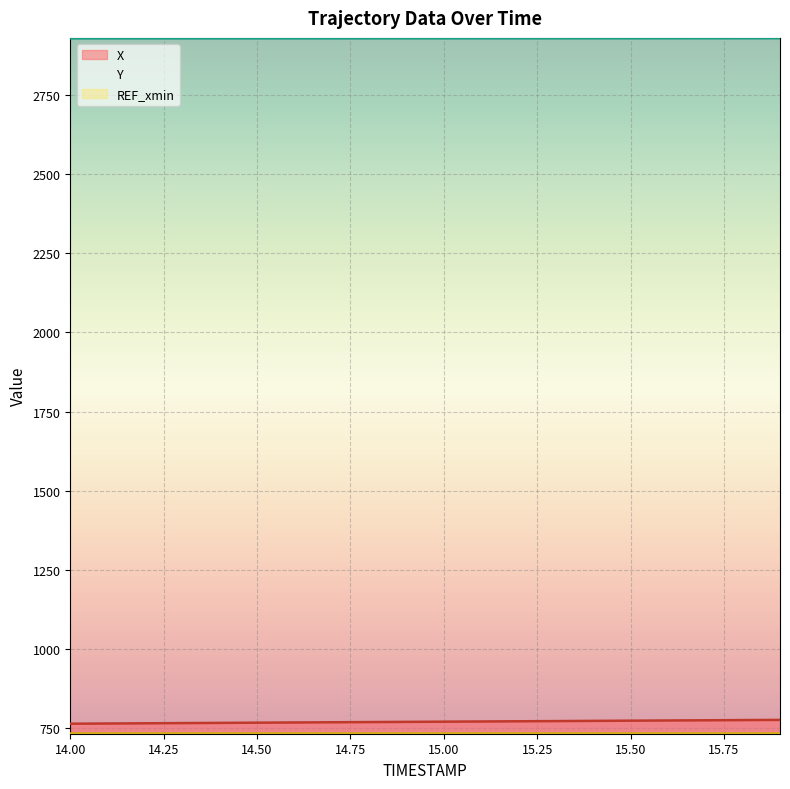

What is the value of the Y point at the 5th from the left?

2930.1